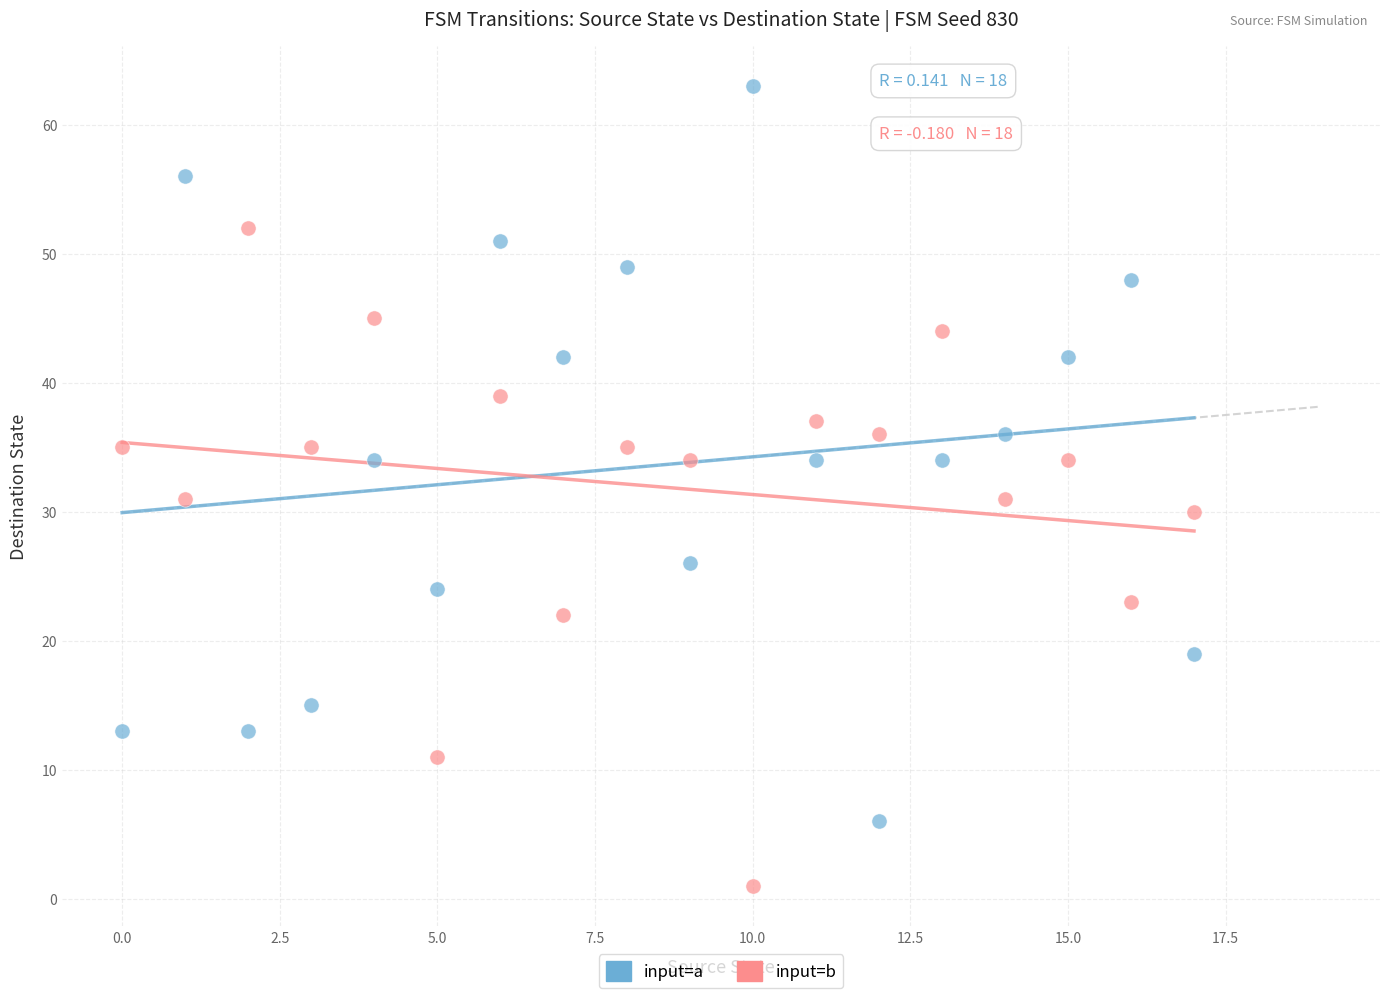

Which series reaches the minimum Y coordinate?

input=b